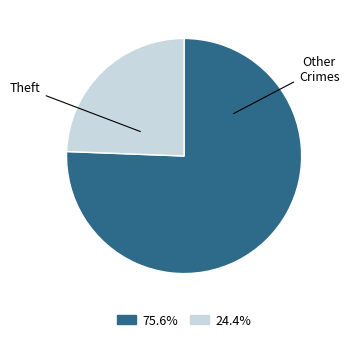

What portion of the pie excludes Theft?

24.4%